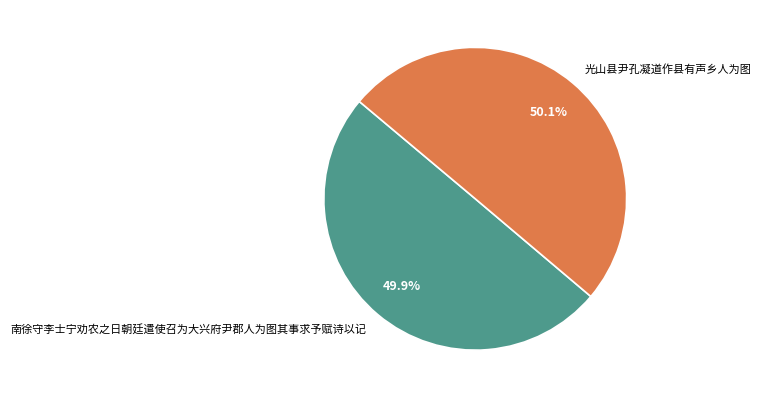

Does any single category account for the majority?

Yes